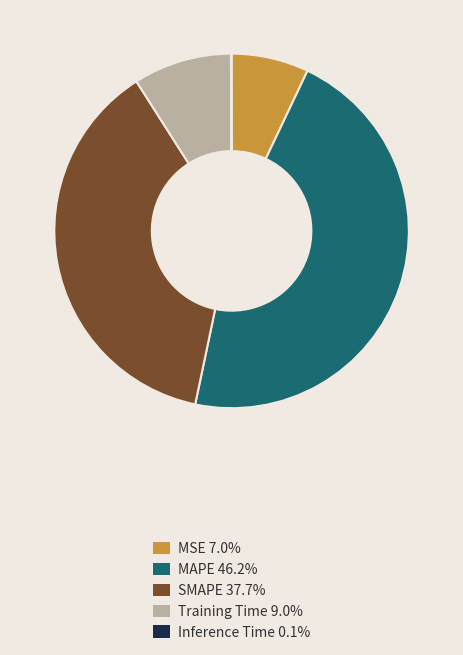

What is the largest slice in the pie chart?

MAPE